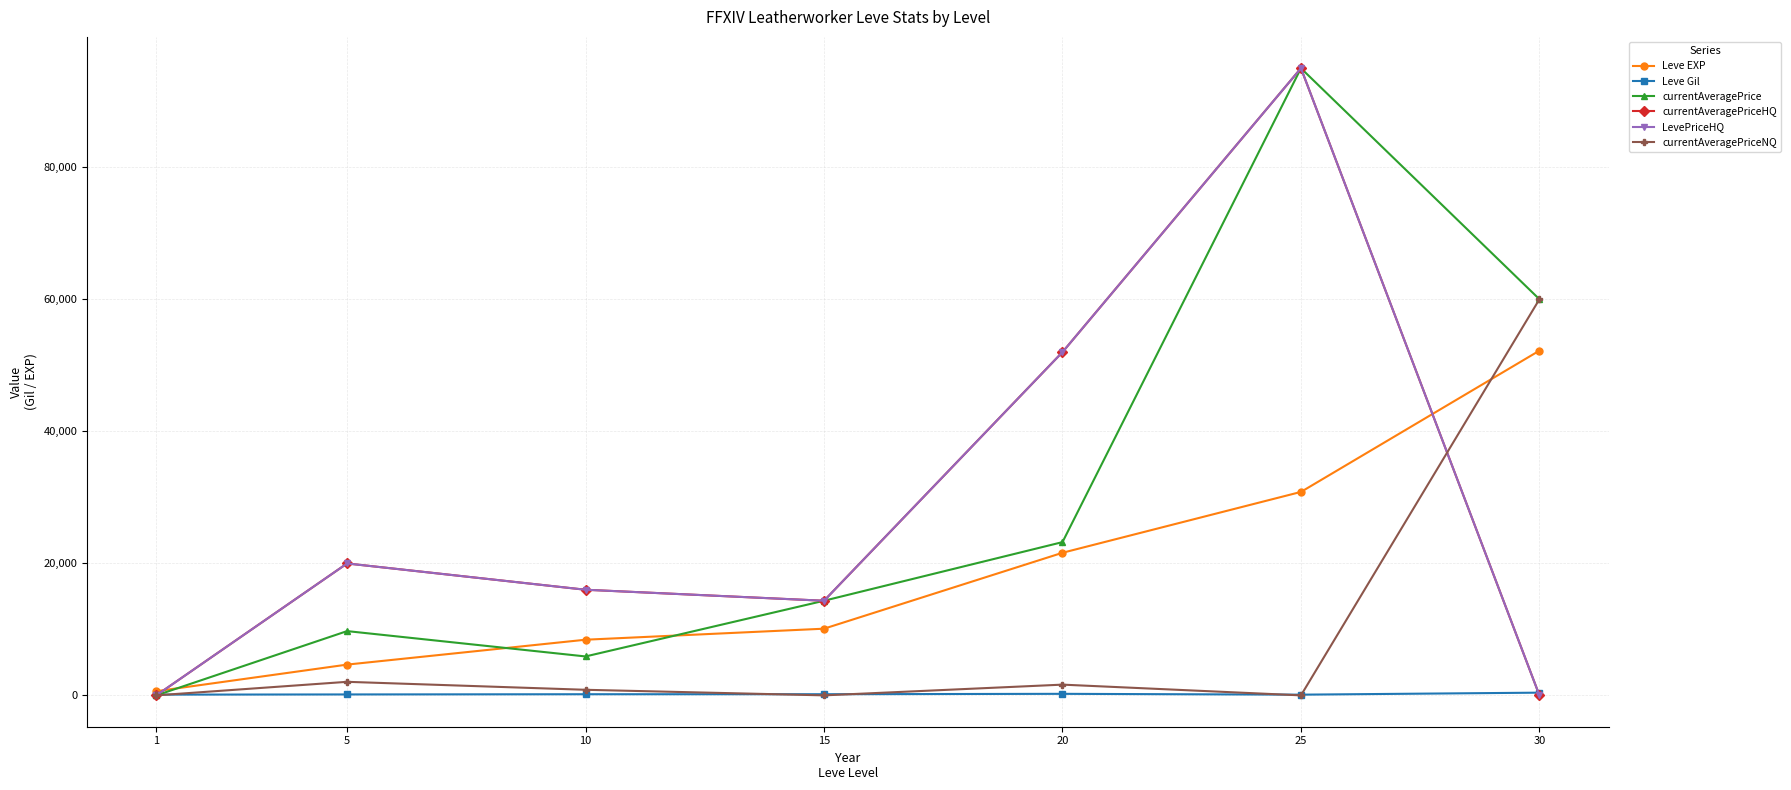

After their last crossing, which series has the higher values: Leve Gil or LevePriceHQ?

Leve Gil